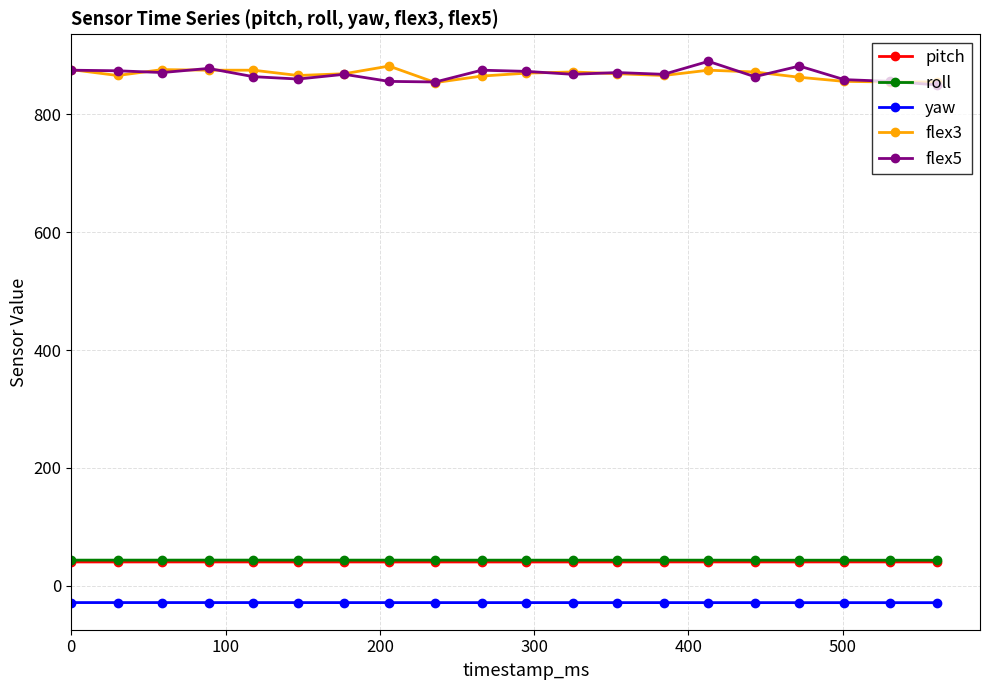

What is the value of the flex3 point at the 17th from the left?

863.0